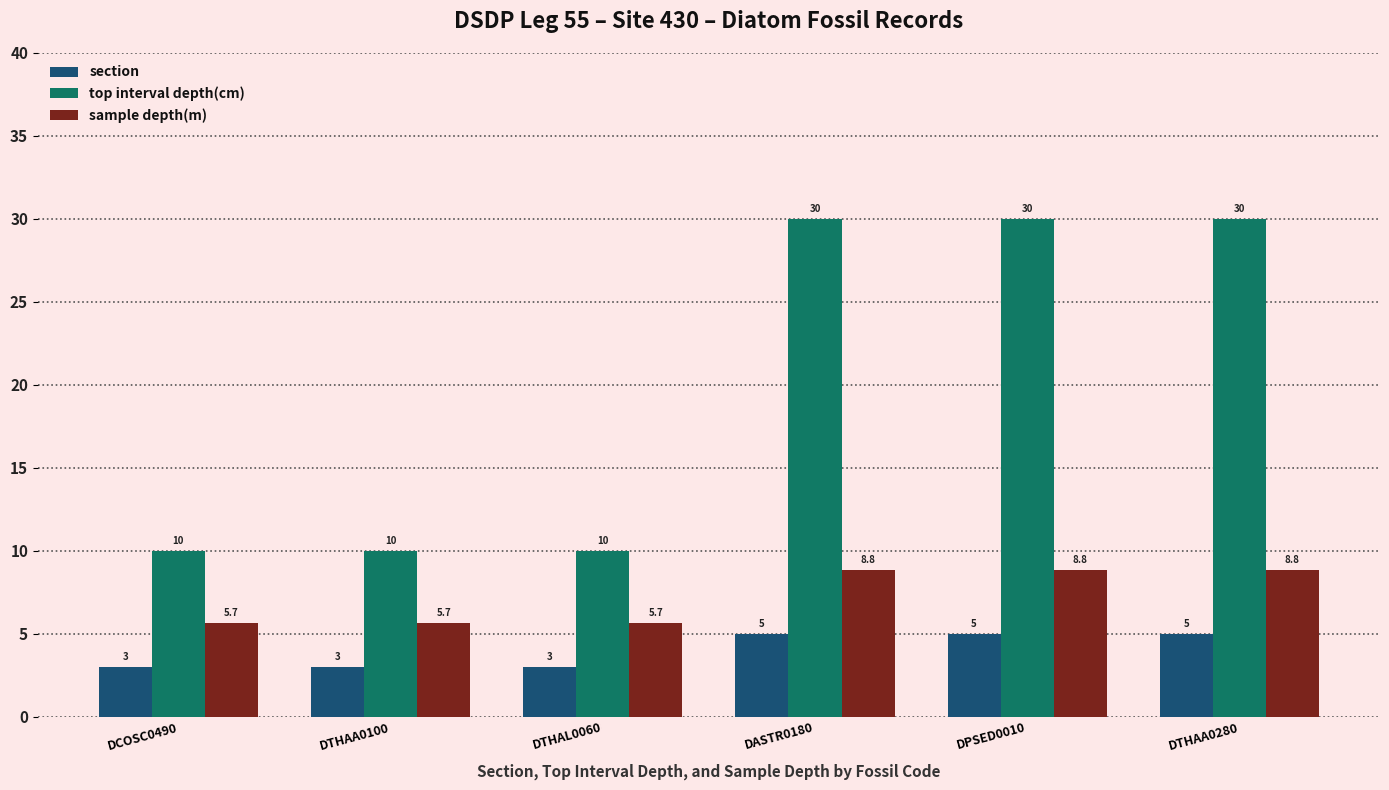

What is the value of the section bar at the 3rd from the left?

3.0